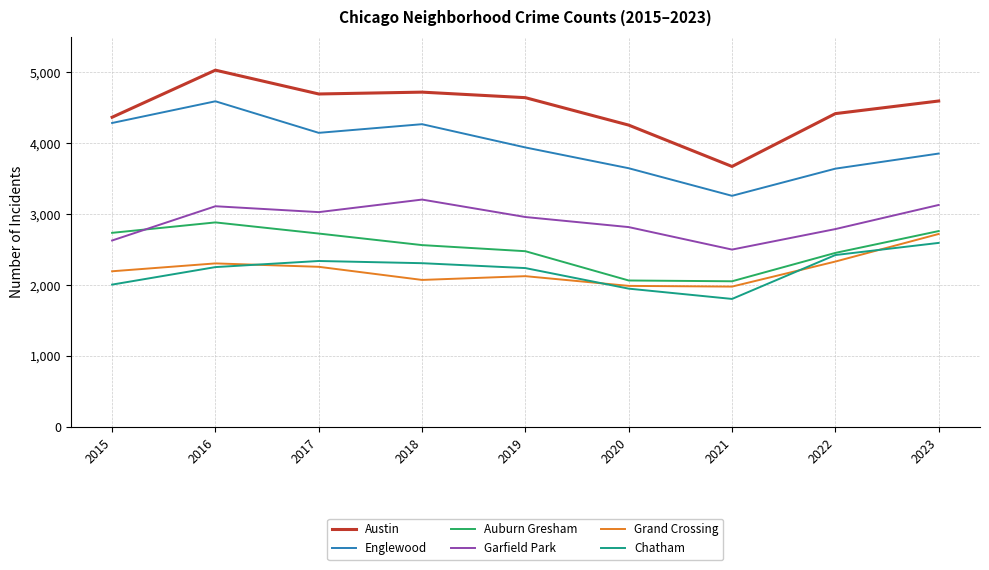

True or false: Austin and Chatham cross at least once.

False